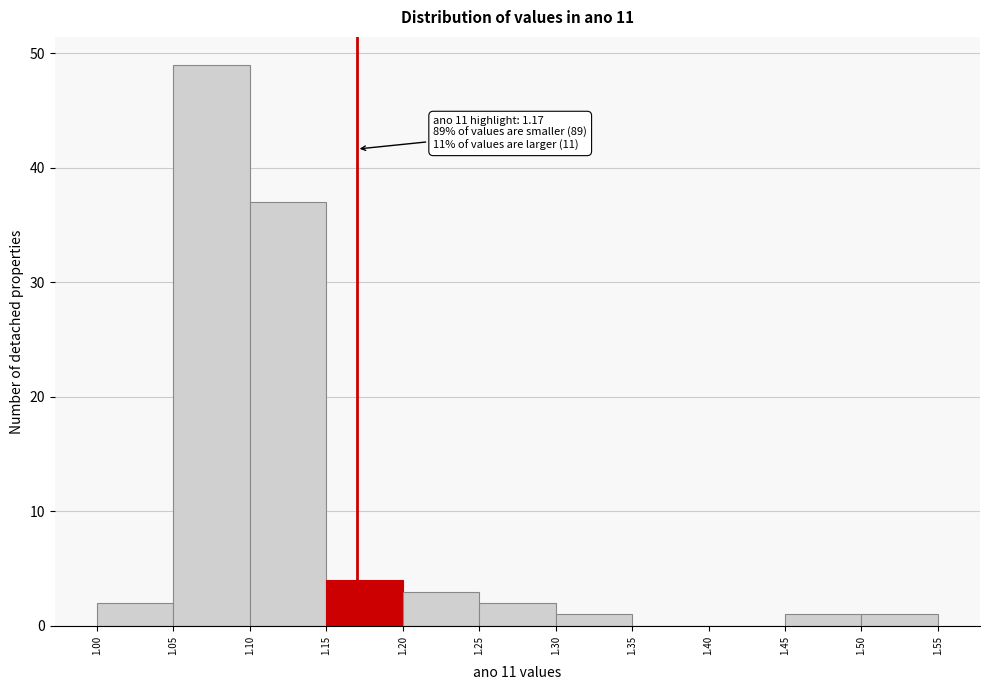

Over which range of the x-axis is the bar tallest?

1.05 to 1.10